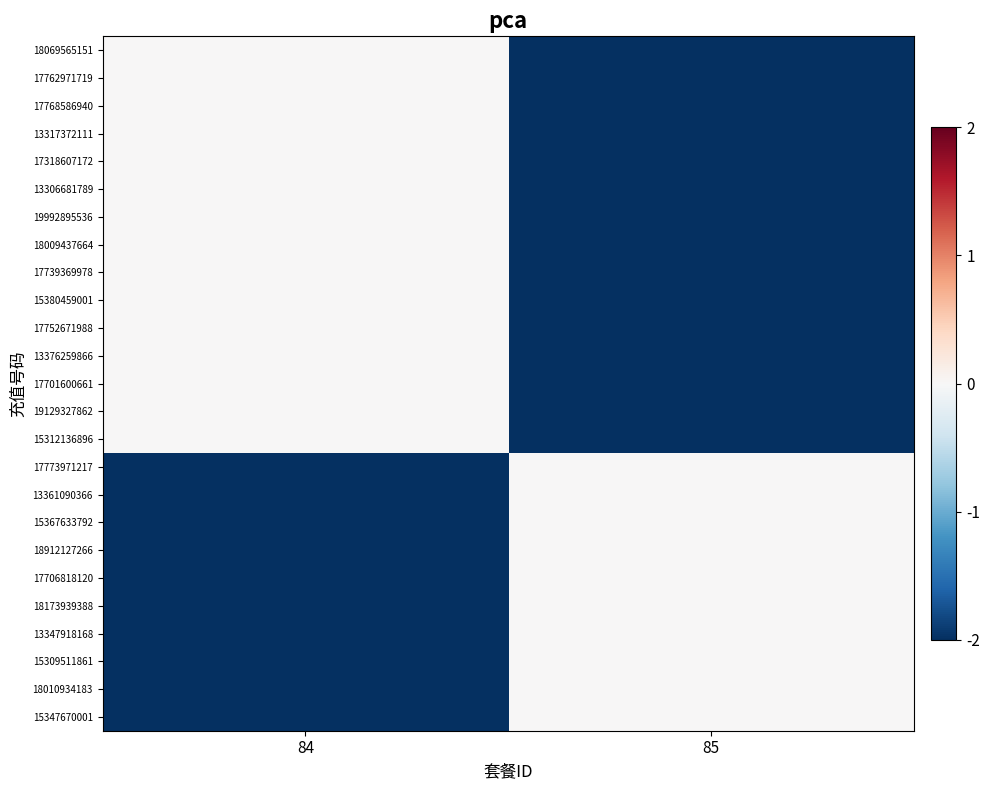

At 85, list the series in order from smallest to largest.

18069565151, 17762971719, 17768586940, 13317372111, 17318607172, 13306681789, 19992895536, 18009437664, 17739369978, 15380459001, 17752671988, 13376259866, 17701600661, 19129327862, 15312136896, 17773971217, 13361090366, 15367633792, 18912127266, 17706818120, 18173939388, 13347918168, 15309511861, 18010934183, 15347670001